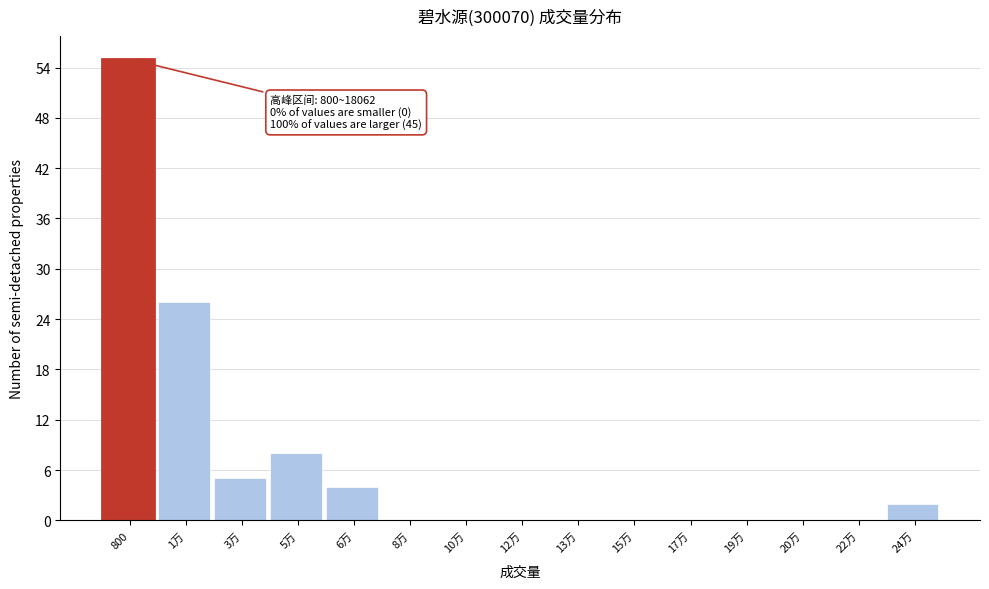

Reading left to right, what are all the values shown in this chart?

800=55	1万=26	3万=5	5万=8	6万=4	8万=0	10万=0	12万=0	13万=0	15万=0	17万=0	19万=0	20万=0	22万=0	24万=2